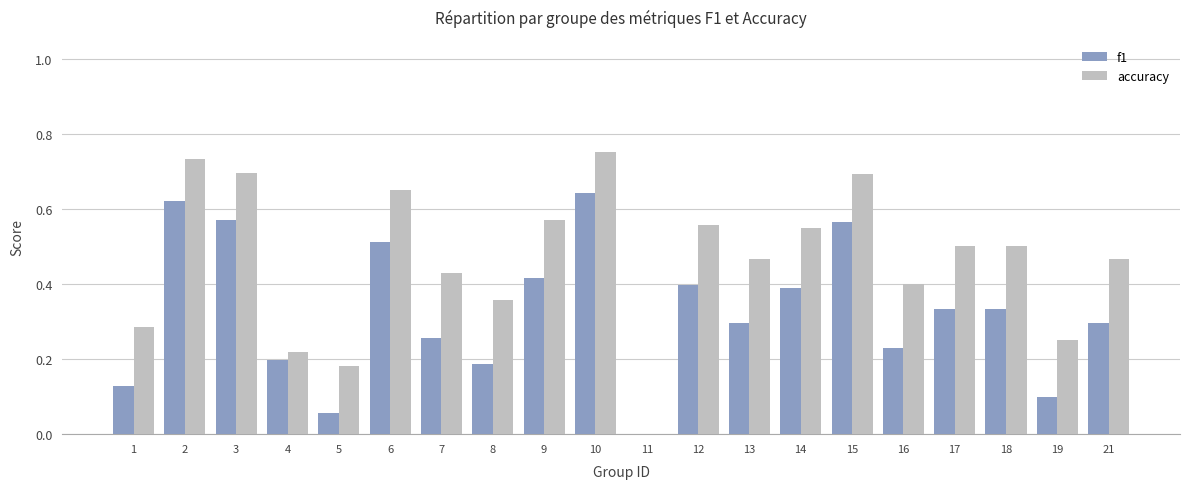

Is the value of f1 at 5 greater than the value of accuracy at 18?

No